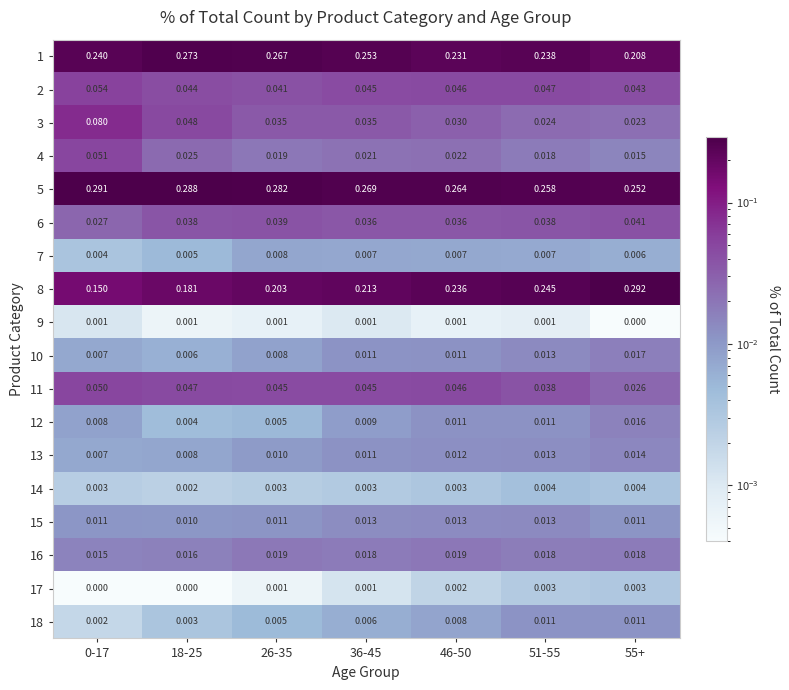

Is the value of 18 at 26-35 greater than the value of 11 at 51-55?

No